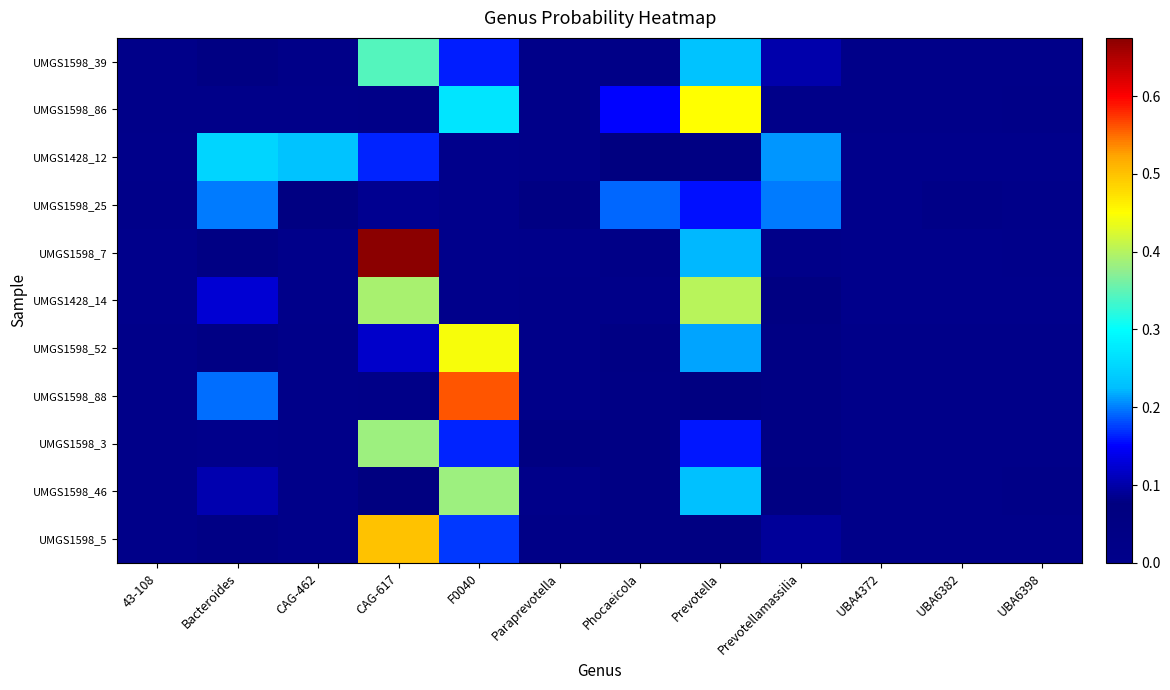

Reading right to left, transcribe all the data shown in this chart.

UMGS1598_39: UBA6398=0.0	UBA6382=0.0	UBA4372=0.0	Prevotellamassilia=0.1	Prevotella=0.2	Phocaeicola=0.0	Paraprevotella=0.0	F0040=0.2	CAG-617=0.3	CAG-462=0.0	Bacteroides=0.1	43-108=0.0
UMGS1598_86: UBA6398=0.0	UBA6382=0.0	UBA4372=0.0	Prevotellamassilia=0.0	Prevotella=0.4	Phocaeicola=0.2	Paraprevotella=0.0	F0040=0.3	CAG-617=0.0	CAG-462=0.0	Bacteroides=0.0	43-108=0.0
UMGS1428_12: UBA6398=0.0	UBA6382=0.0	UBA4372=0.0	Prevotellamassilia=0.2	Prevotella=0.1	Phocaeicola=0.1	Paraprevotella=0.0	F0040=0.0	CAG-617=0.2	CAG-462=0.2	Bacteroides=0.3	43-108=0.0
UMGS1598_25: UBA6398=0.0	UBA6382=0.0	UBA4372=0.0	Prevotellamassilia=0.2	Prevotella=0.2	Phocaeicola=0.2	Paraprevotella=0.1	F0040=0.0	CAG-617=0.1	CAG-462=0.1	Bacteroides=0.2	43-108=0.0
UMGS1598_7: UBA6398=0.0	UBA6382=0.0	UBA4372=0.0	Prevotellamassilia=0.0	Prevotella=0.2	Phocaeicola=0.0	Paraprevotella=0.0	F0040=0.0	CAG-617=0.7	CAG-462=0.0	Bacteroides=0.0	43-108=0.0
UMGS1428_14: UBA6398=0.0	UBA6382=0.0	UBA4372=0.0	Prevotellamassilia=0.1	Prevotella=0.4	Phocaeicola=0.0	Paraprevotella=0.0	F0040=0.0	CAG-617=0.4	CAG-462=0.0	Bacteroides=0.1	43-108=0.0
UMGS1598_52: UBA6398=0.0	UBA6382=0.0	UBA4372=0.0	Prevotellamassilia=0.0	Prevotella=0.2	Phocaeicola=0.0	Paraprevotella=0.0	F0040=0.4	CAG-617=0.1	CAG-462=0.0	Bacteroides=0.0	43-108=0.0
UMGS1598_88: UBA6398=0.0	UBA6382=0.0	UBA4372=0.0	Prevotellamassilia=0.0	Prevotella=0.1	Phocaeicola=0.0	Paraprevotella=0.0	F0040=0.6	CAG-617=0.0	CAG-462=0.0	Bacteroides=0.2	43-108=0.0
UMGS1598_3: UBA6398=0.0	UBA6382=0.0	UBA4372=0.0	Prevotellamassilia=0.0	Prevotella=0.2	Phocaeicola=0.0	Paraprevotella=0.1	F0040=0.2	CAG-617=0.4	CAG-462=0.0	Bacteroides=0.1	43-108=0.0
UMGS1598_46: UBA6398=0.0	UBA6382=0.0	UBA4372=0.0	Prevotellamassilia=0.1	Prevotella=0.2	Phocaeicola=0.0	Paraprevotella=0.0	F0040=0.4	CAG-617=0.1	CAG-462=0.0	Bacteroides=0.1	43-108=0.0
UMGS1598_5: UBA6398=0.0	UBA6382=0.0	UBA4372=0.0	Prevotellamassilia=0.1	Prevotella=0.1	Phocaeicola=0.0	Paraprevotella=0.0	F0040=0.2	CAG-617=0.5	CAG-462=0.0	Bacteroides=0.0	43-108=0.0